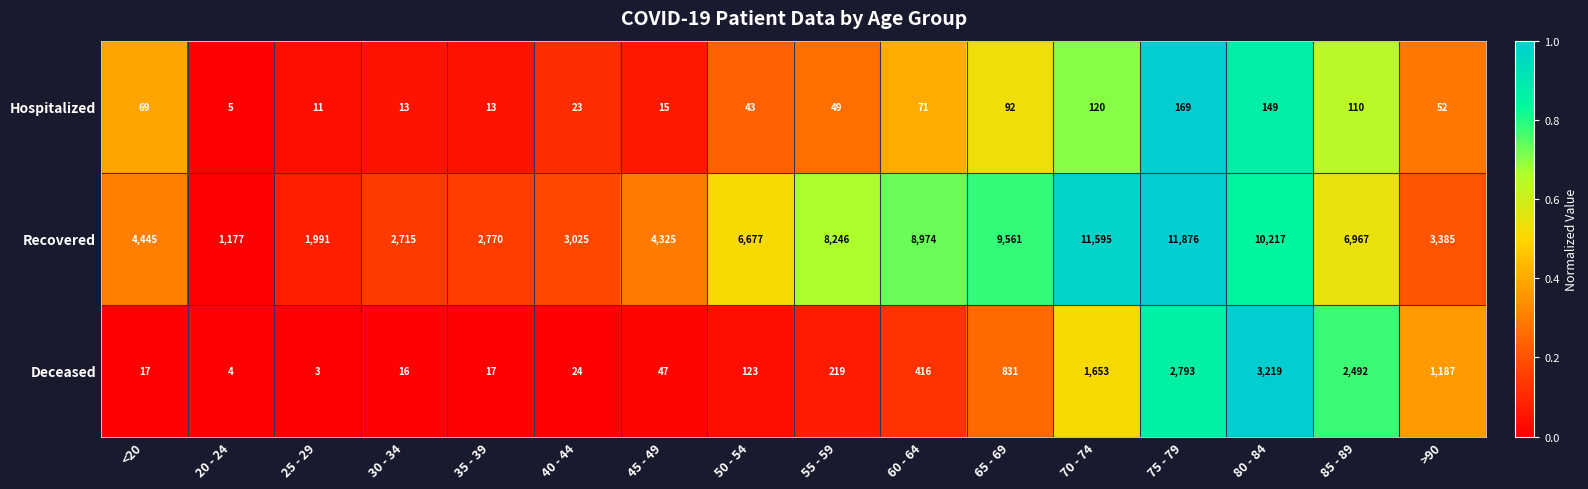

The value of Deceased at 20 - 24 is 1. True or false?

False